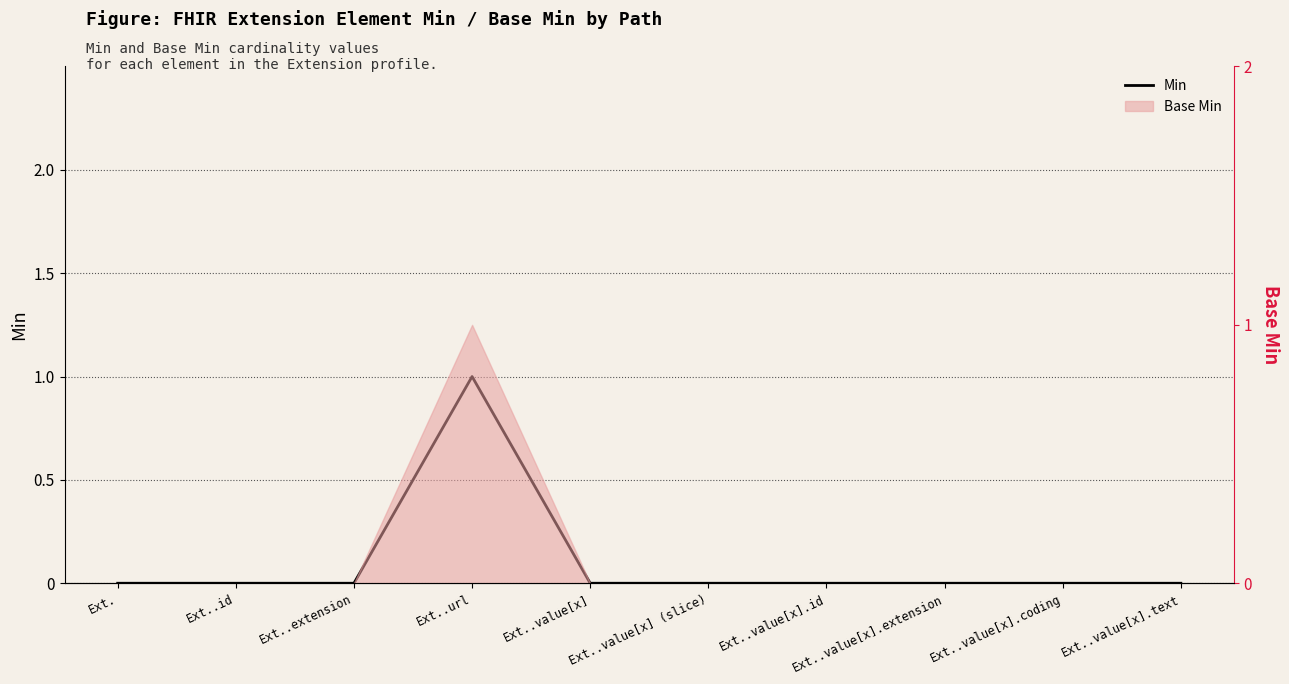

Where is the first local maximum?

Ext..url